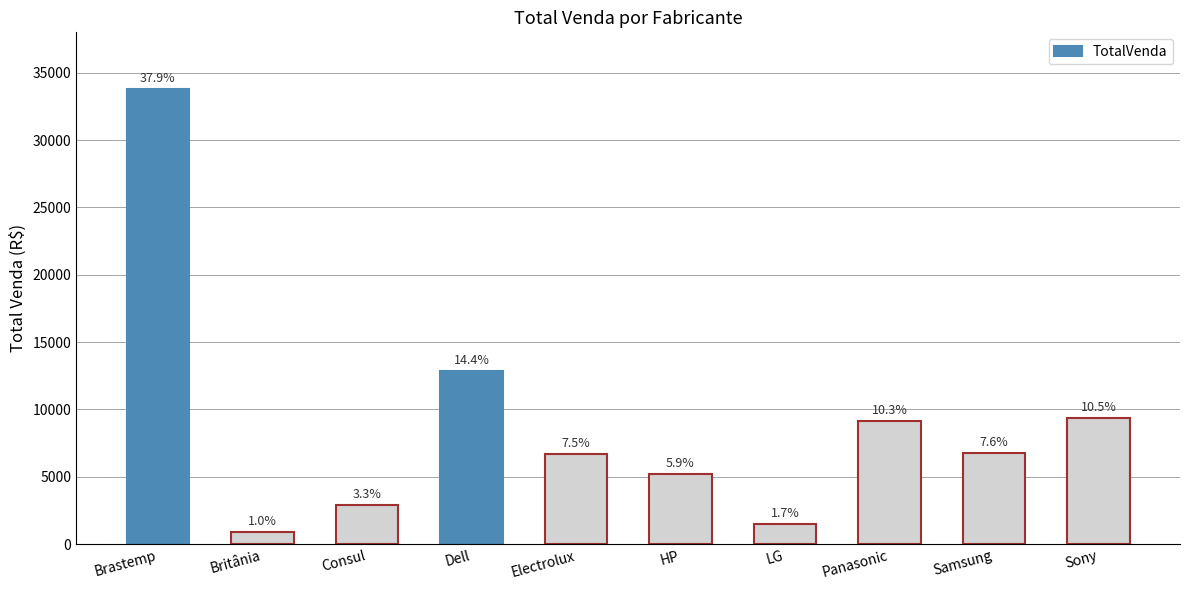

List the labels in order of value, largest first.

Brastemp, Dell, Sony, Panasonic, Samsung, Electrolux, HP, Consul, LG, Britânia